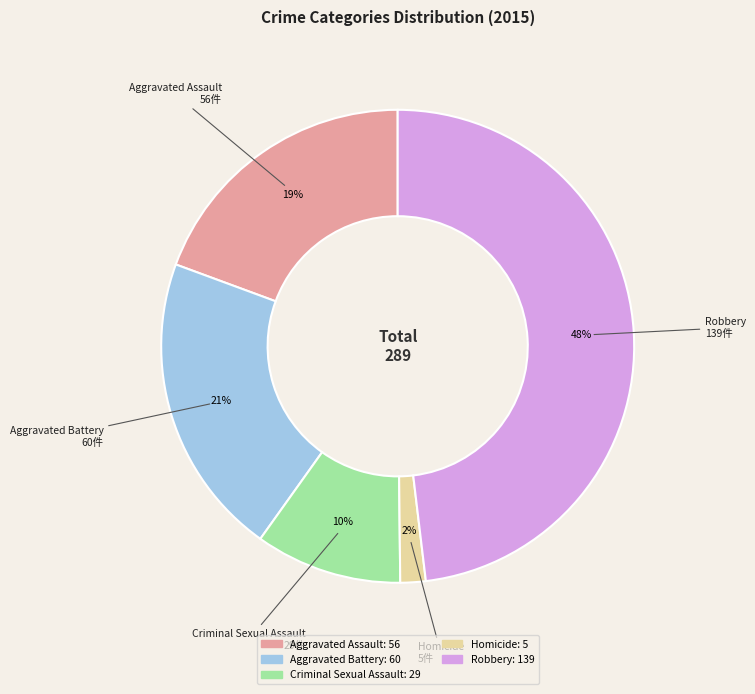

To the nearest percent, what is the difference between the largest and smallest slice percentages?

46%